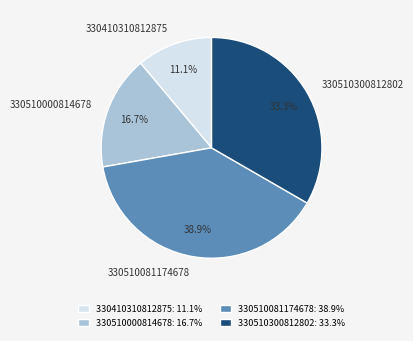

How much of the chart is everything except 330510000814678?

83.3%